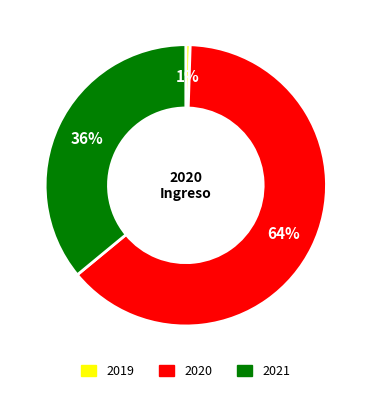

Is there a majority slice in this chart?

Yes